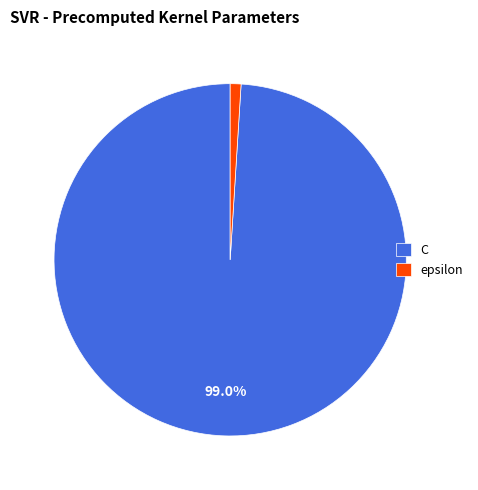

Count the number of slices in the pie.

2